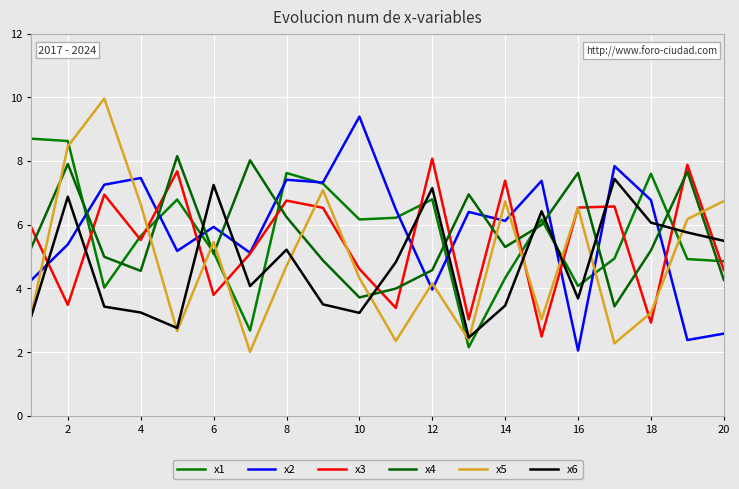

What is the value of the x3 point at the 2nd from the left?

3.5